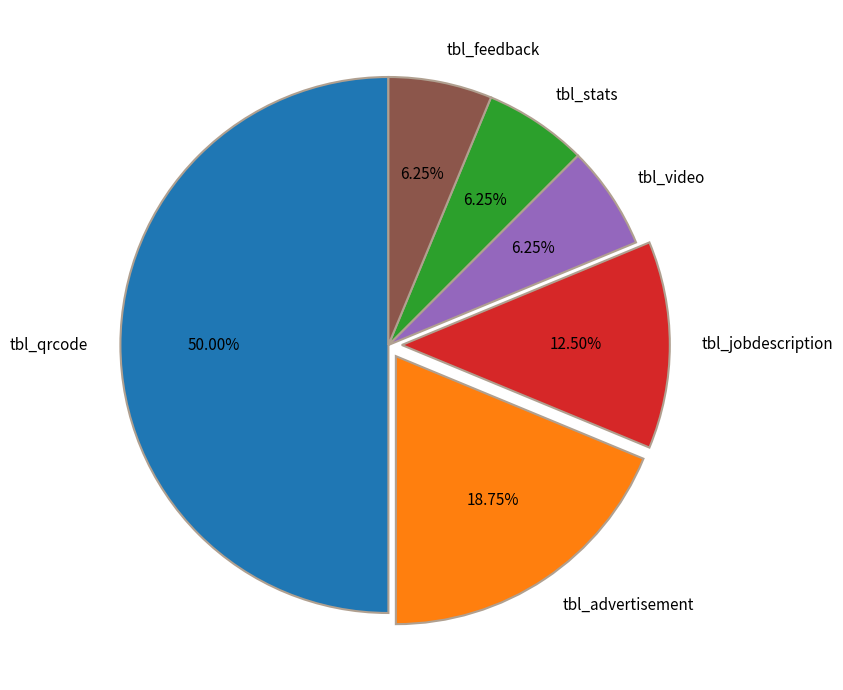

How much of the chart is everything except tbl_jobdescription?

87.5%